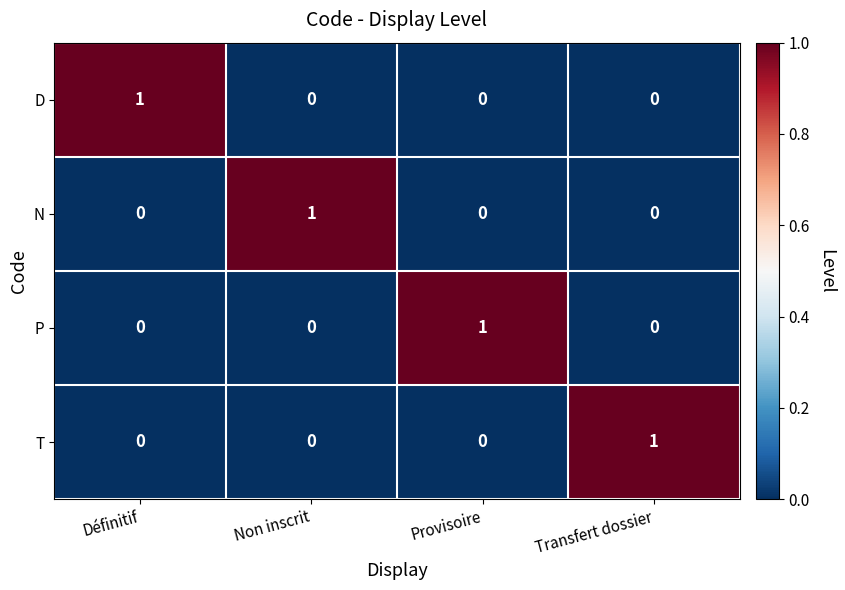

Reading right to left, what are all the values shown in this chart?

D: 0	0	0	1
N: 0	0	1	0
P: 0	1	0	0
T: 1	0	0	0